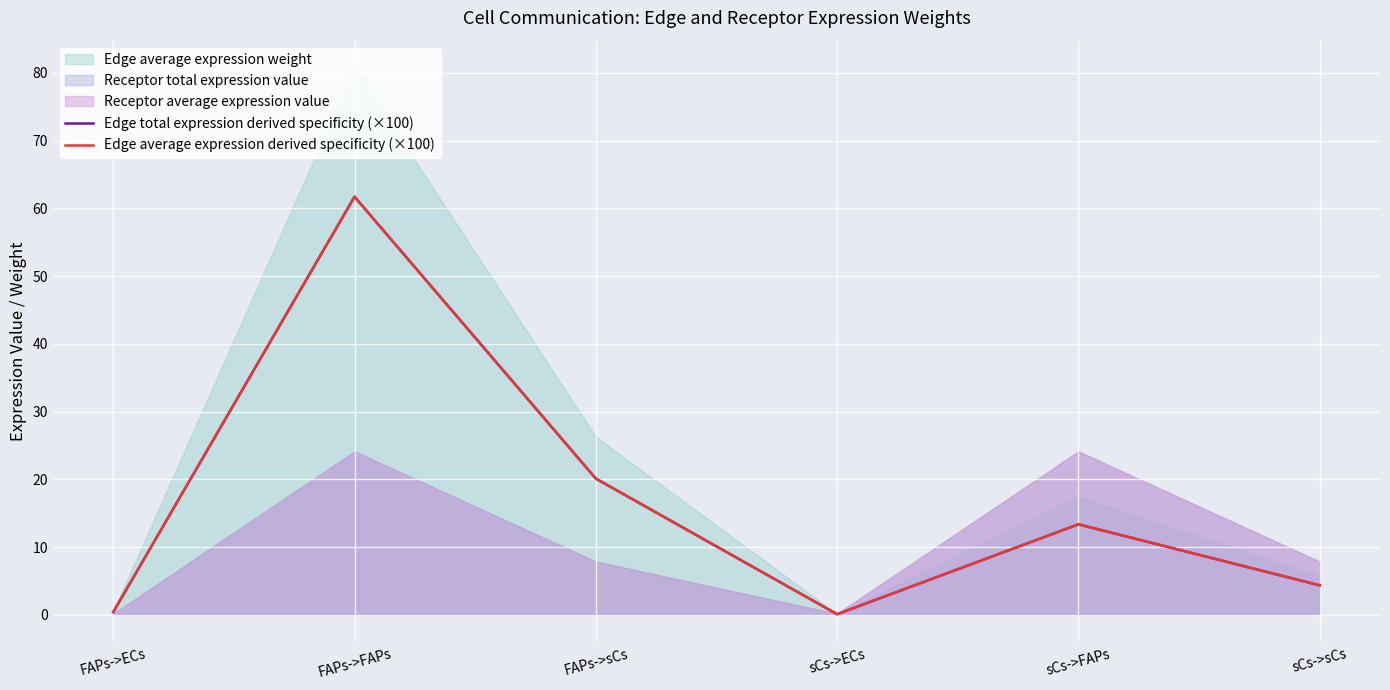

Is the value of Edge average expression derived specificity (×100) at sCs->ECs greater than the value of Edge total expression derived specificity (×100) at sCs->ECs?

No